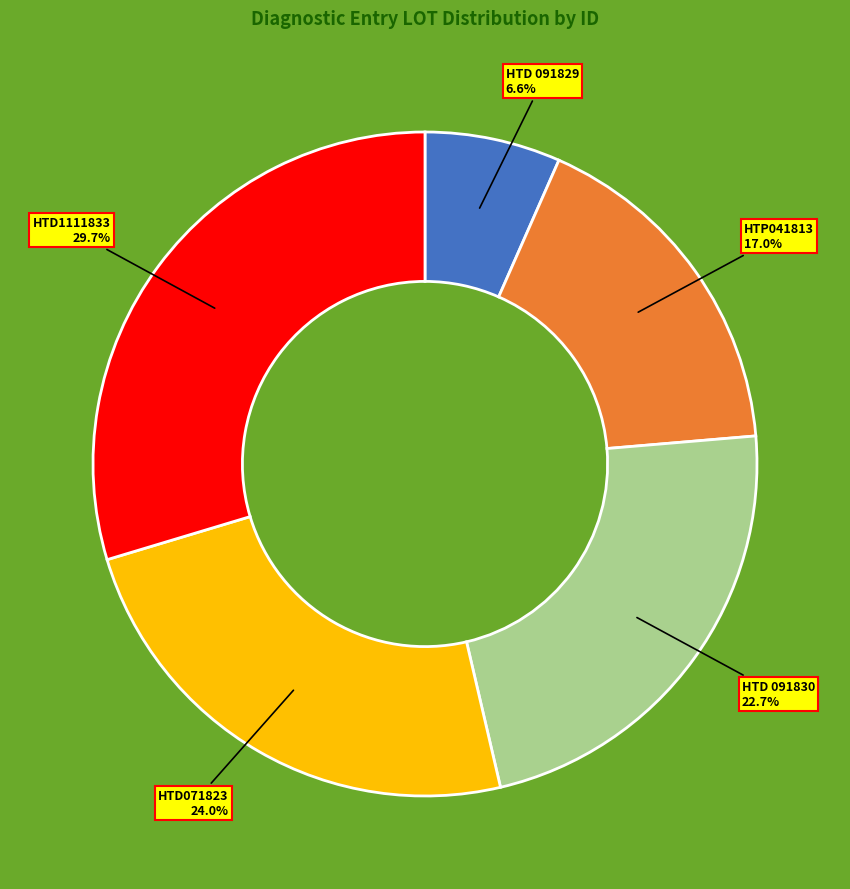

To the nearest percent, what is the average slice percentage?

20%